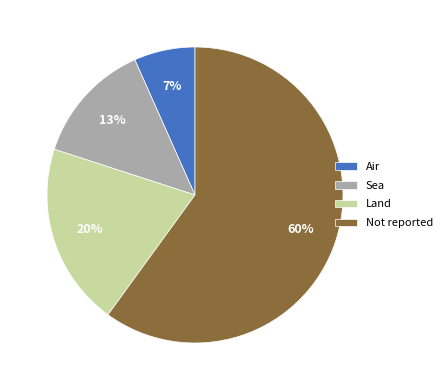

Count the number of slices in the pie.

4